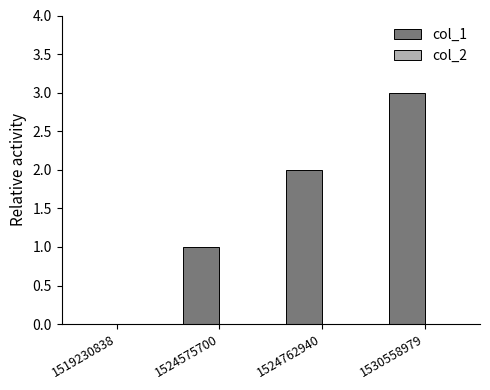

Which has a higher value, 1524575700 or 1519230838?

1524575700